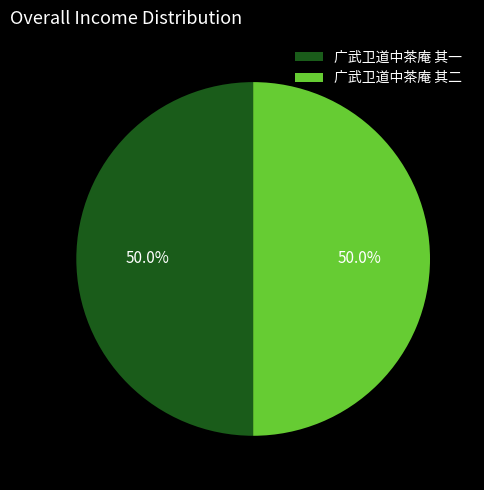

What is the ratio of the value at 广武卫道中茶庵 其一 to the value at 广武卫道中茶庵 其二?

1.0